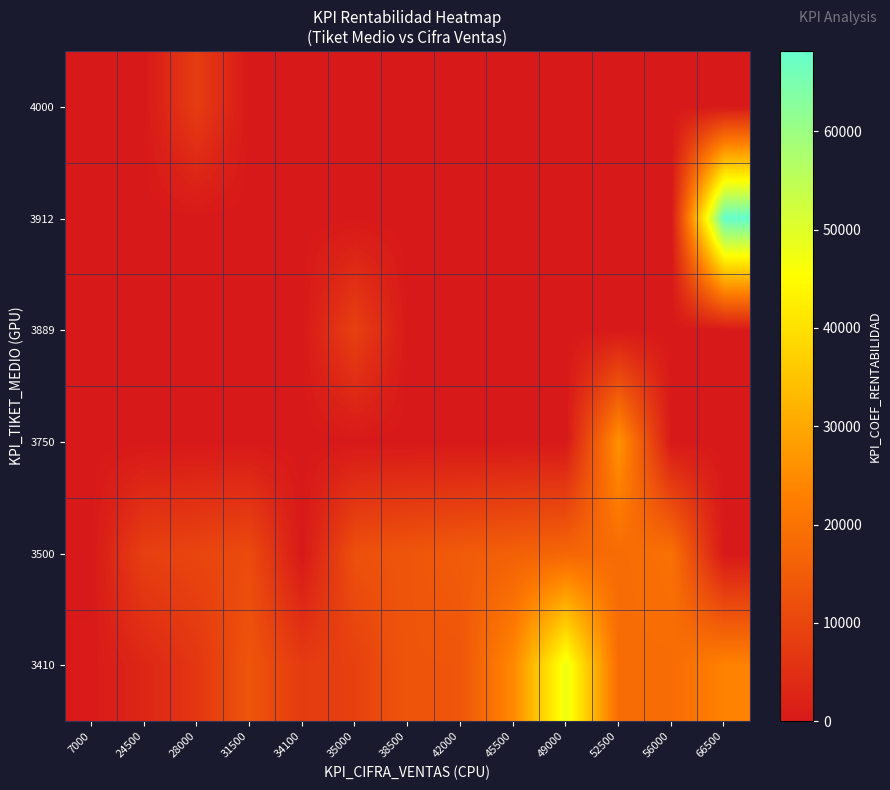

What is the total value across all series at 28000?

24218